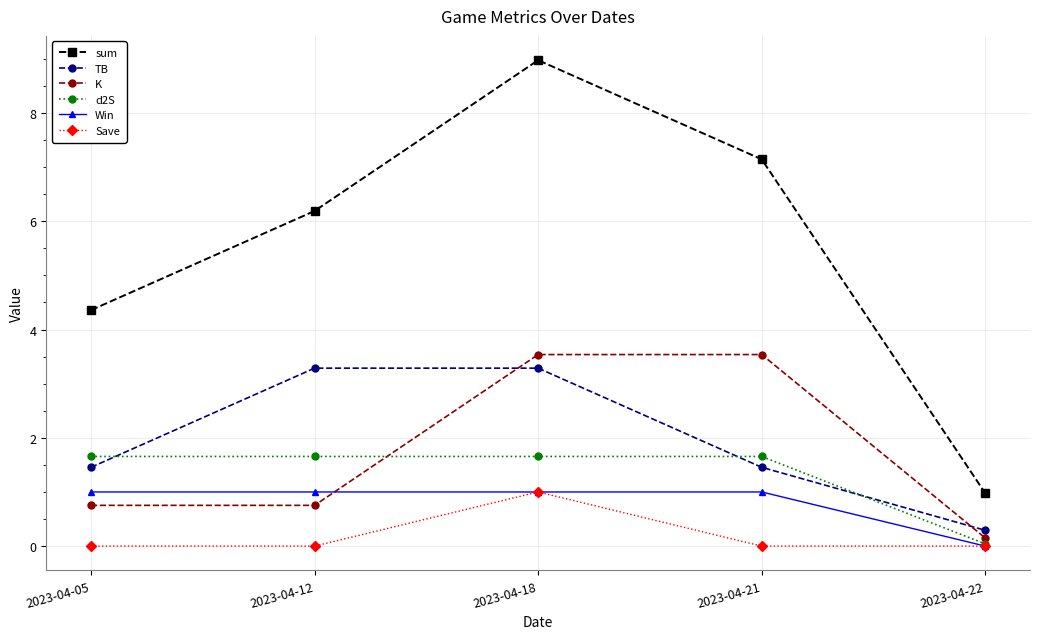

Which series has the largest total across all categories?

sum